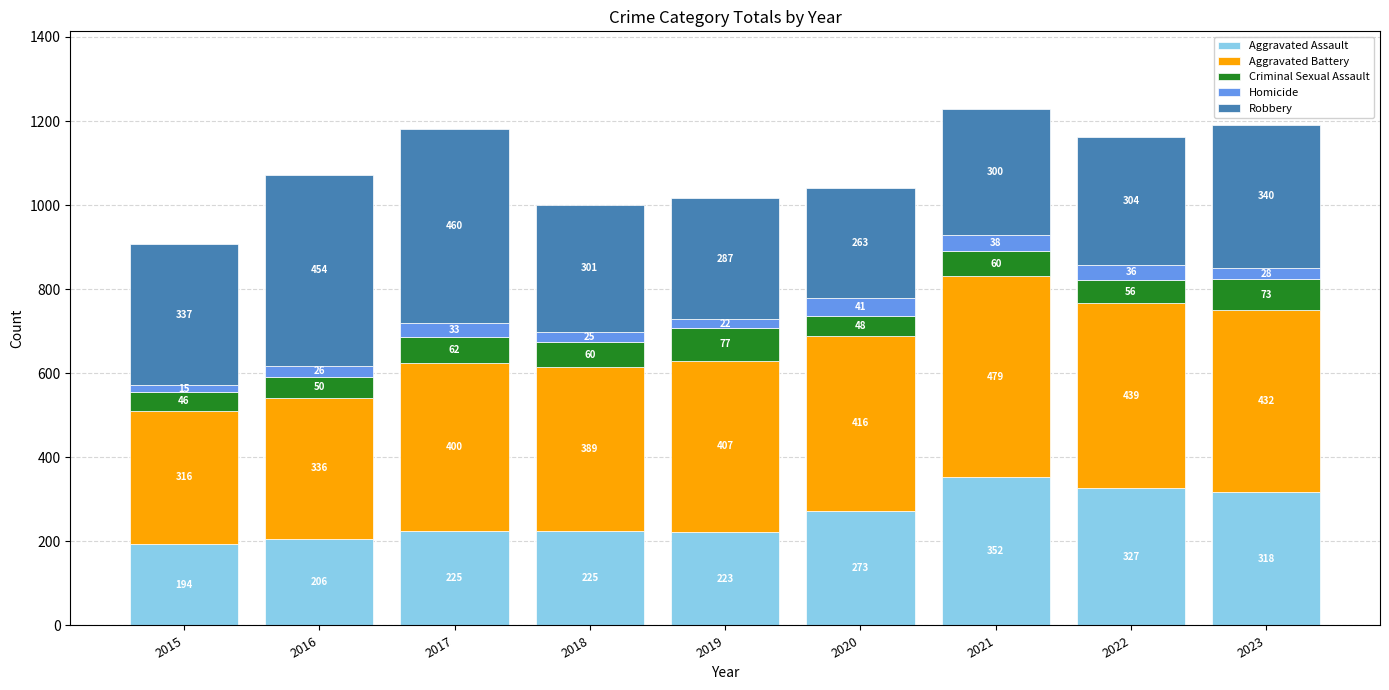

Reading left to right, transcribe the values for Aggravated Assault.

194	206	225	225	223	273	352	327	318